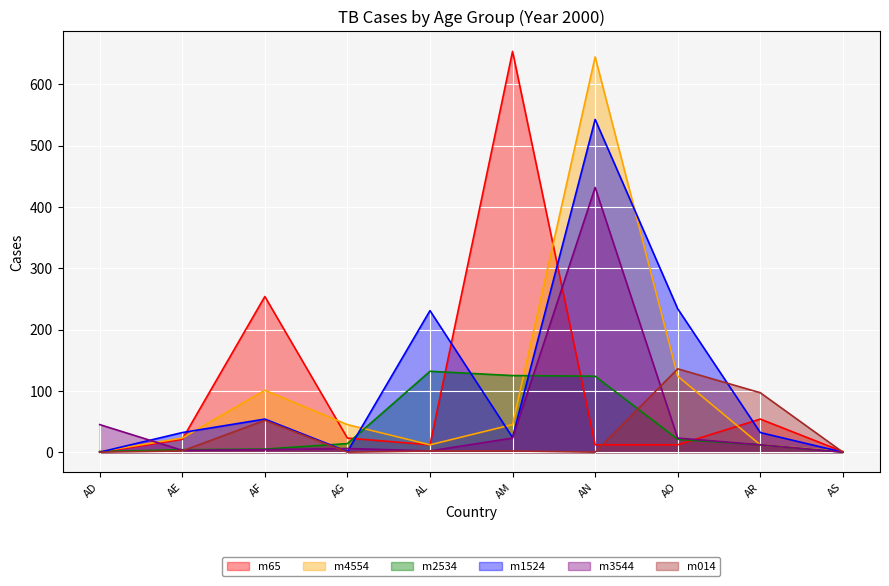

What is the total value across all series at AO?

550